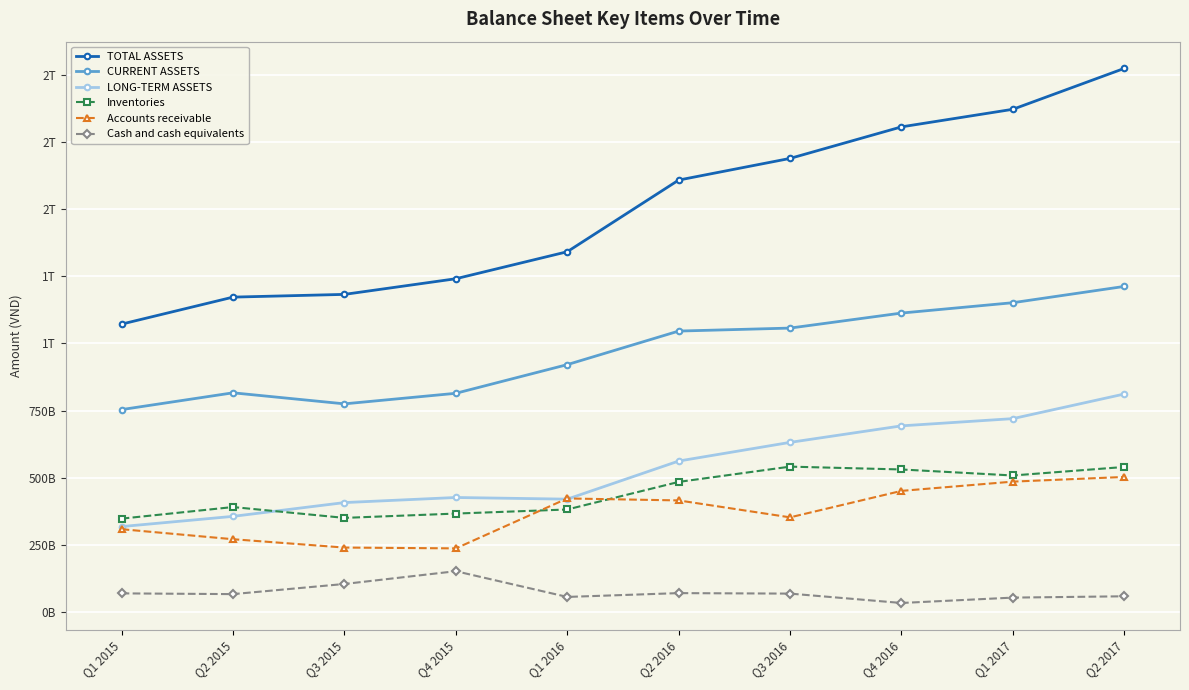

What is the label of the 10th point from the left?

Q2 2017